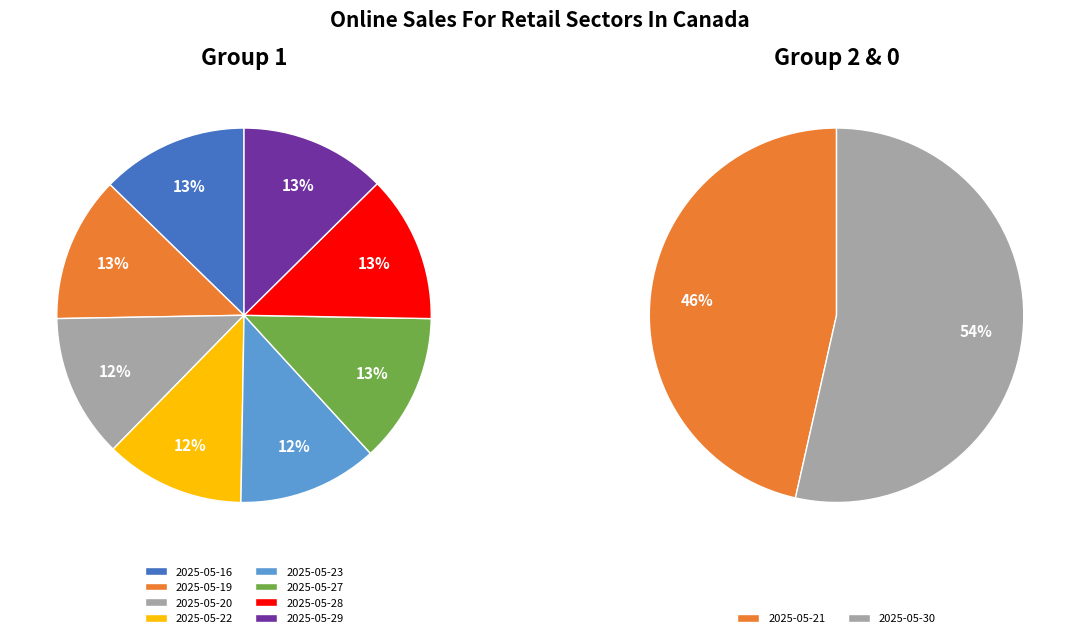

Is it true that 2025-05-19 is 21% of the pie?

False